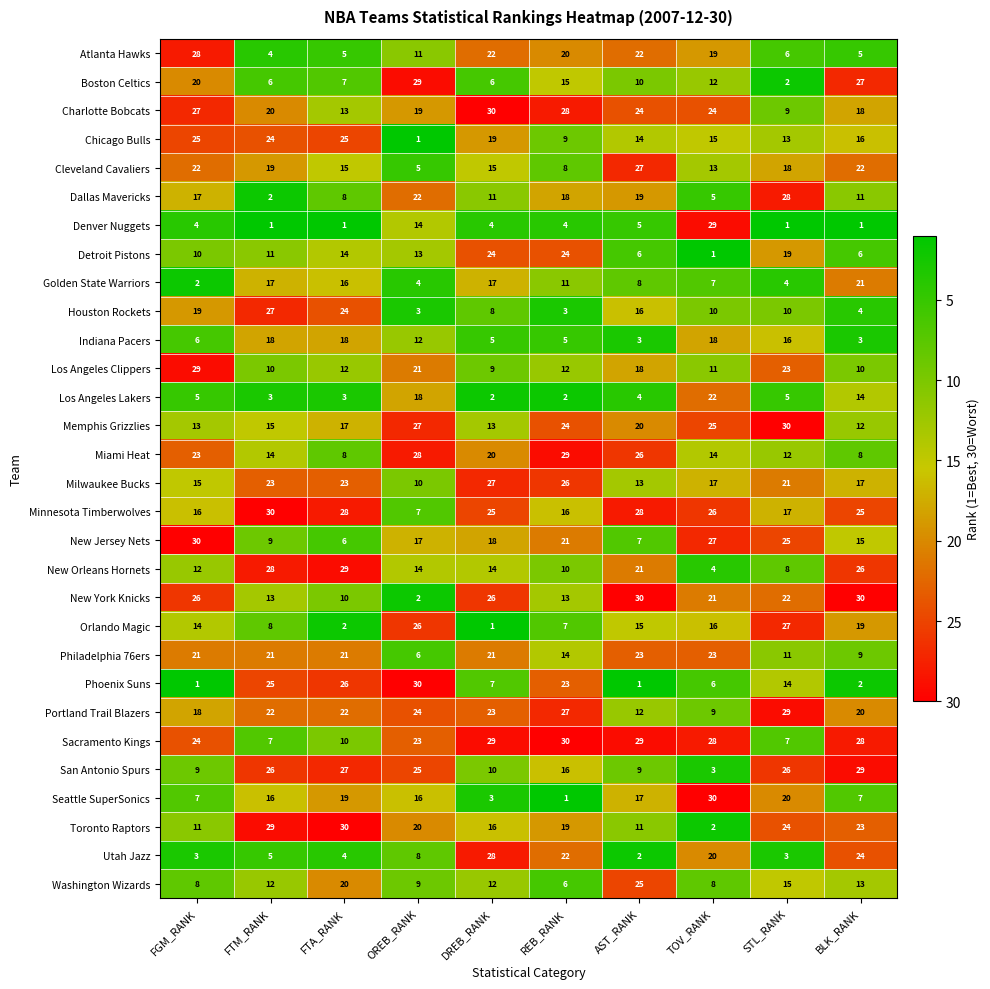

What is the difference between the Milwaukee Bucks values at FGM_RANK and REB_RANK?

11